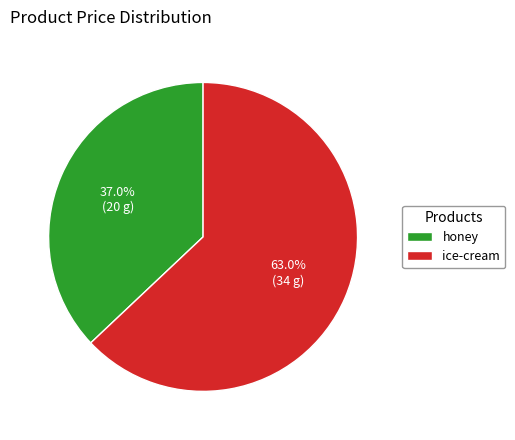

Rank the categories by value from lowest to highest.

honey, ice-cream